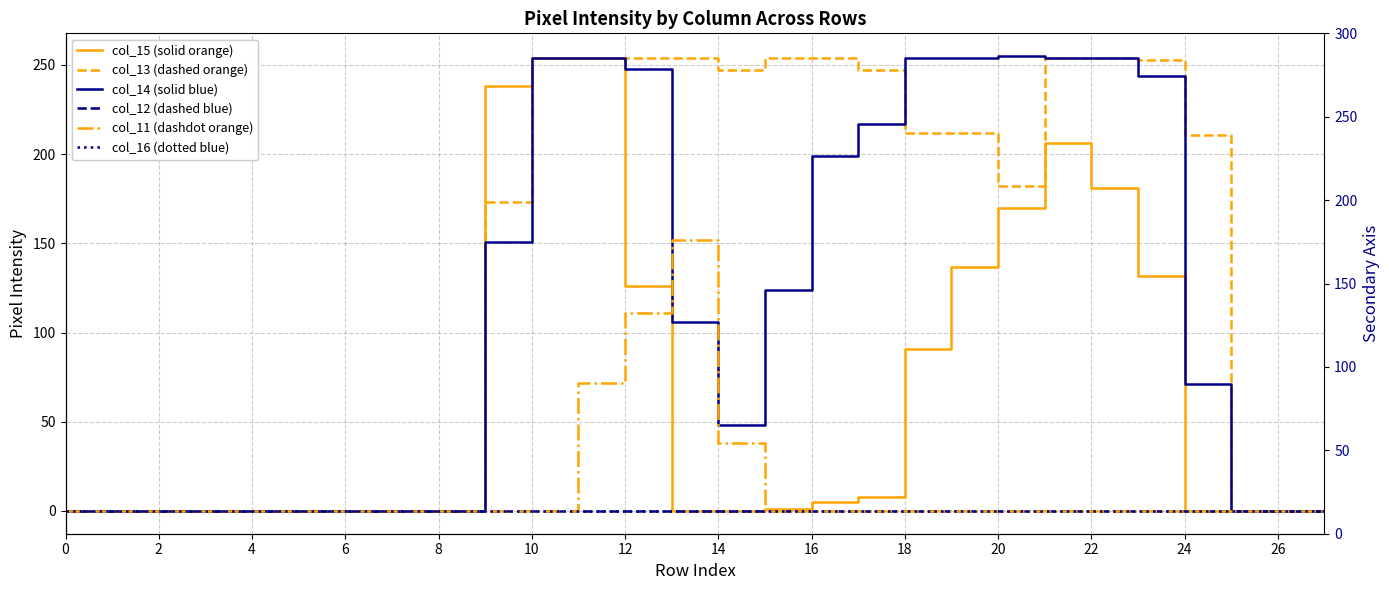

What are all the series names shown in the legend?

col_15 (solid orange), col_13 (dashed orange), col_14 (solid blue), col_12 (dashed blue), col_11 (dashdot orange), col_16 (dotted blue)